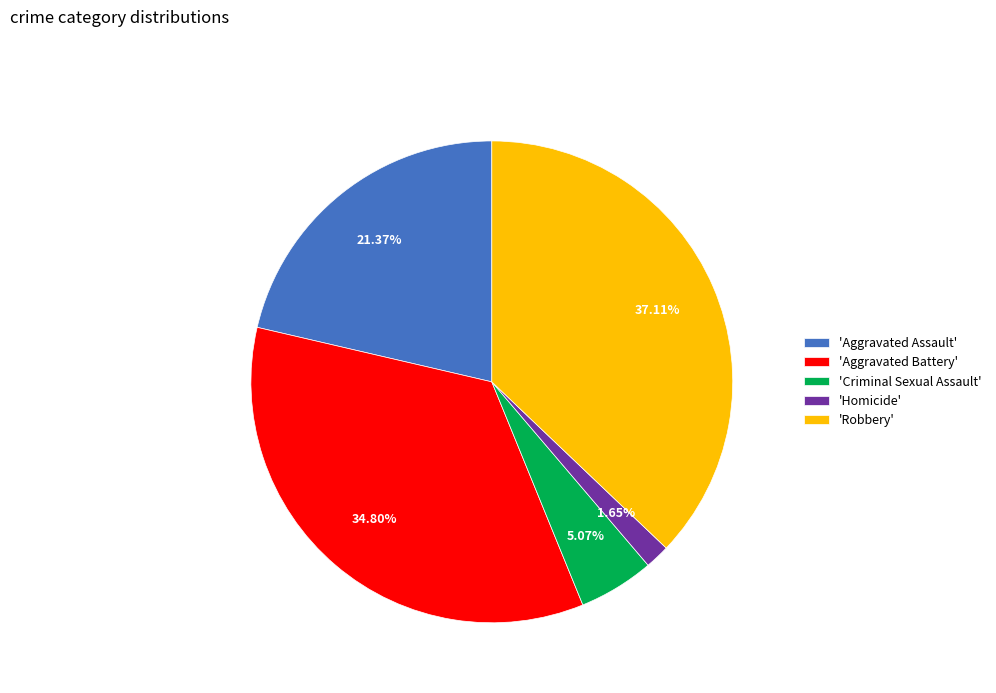

To the nearest percent, what is the difference between the largest and smallest slice percentages?

35%